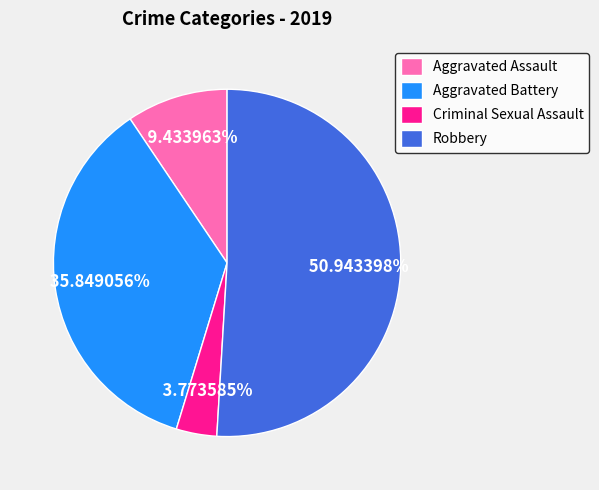

To the nearest percent, what percentage of the pie is Criminal Sexual Assault?

4%